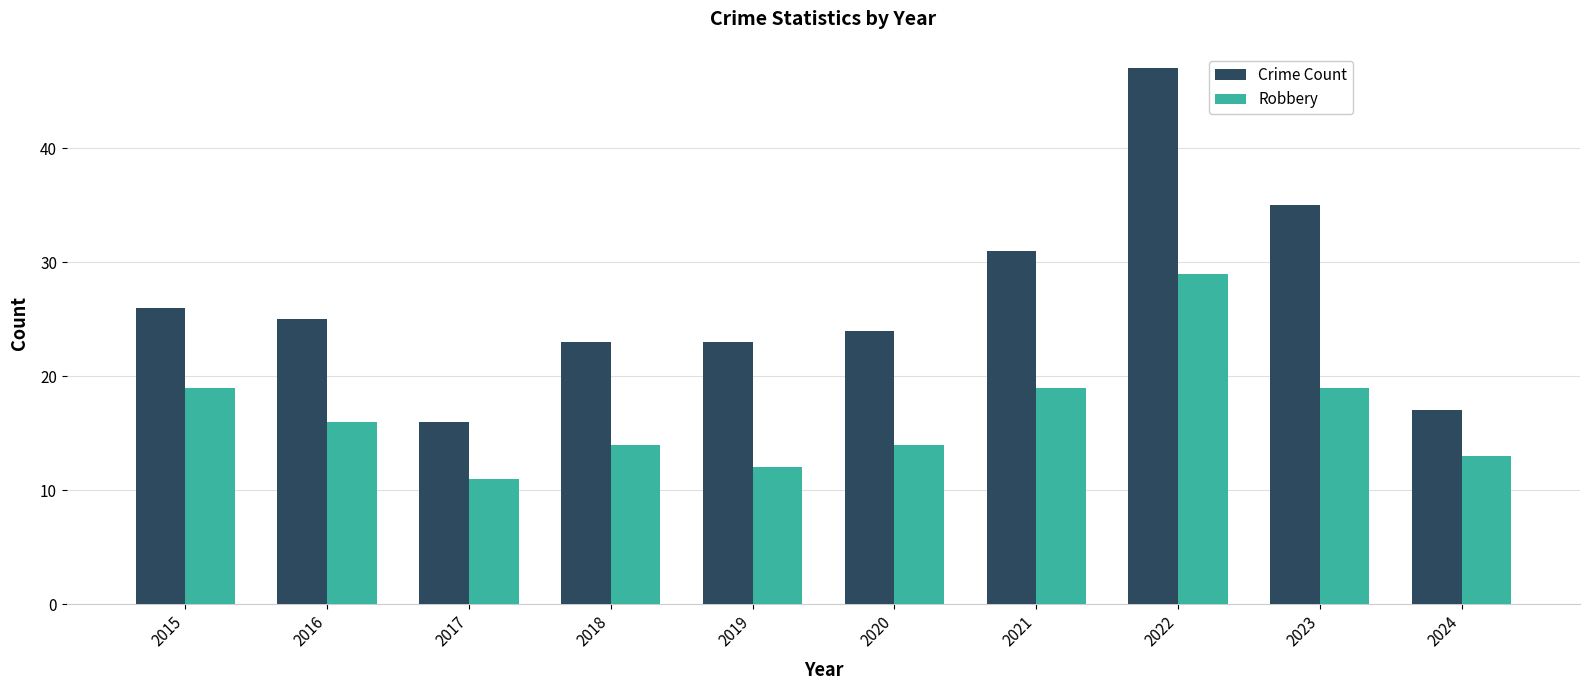

What is the average value of the Crime Count series?

27